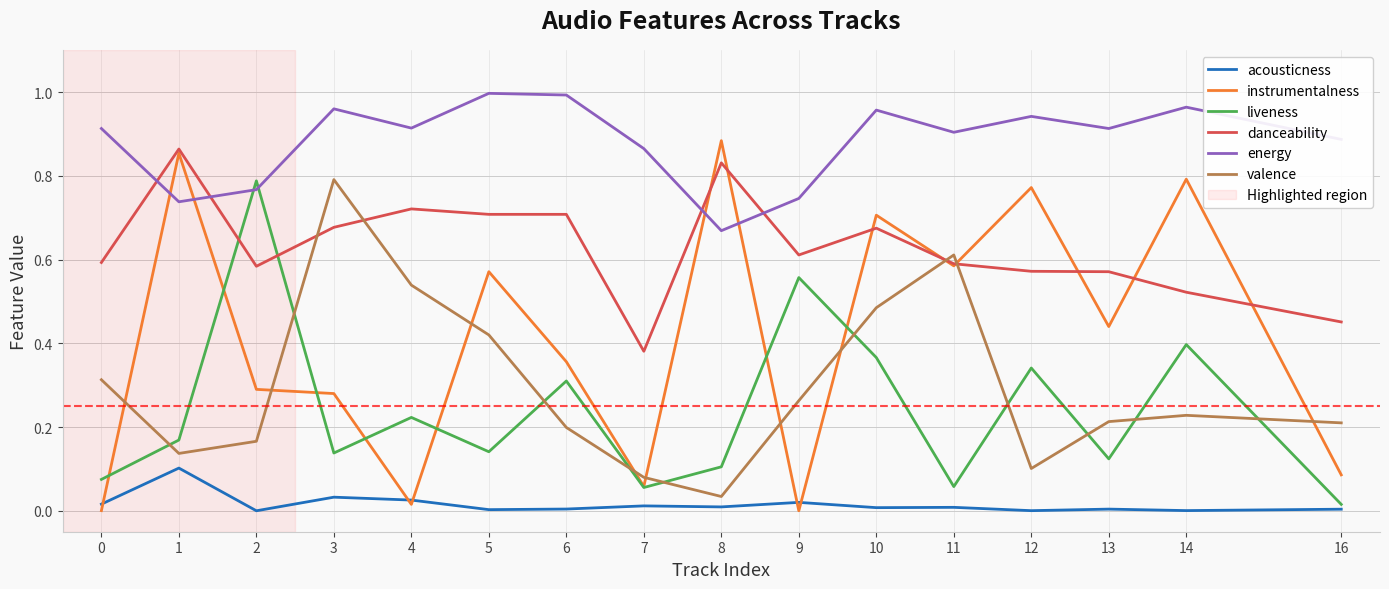

Which category has the lowest value in the danceability series?

7